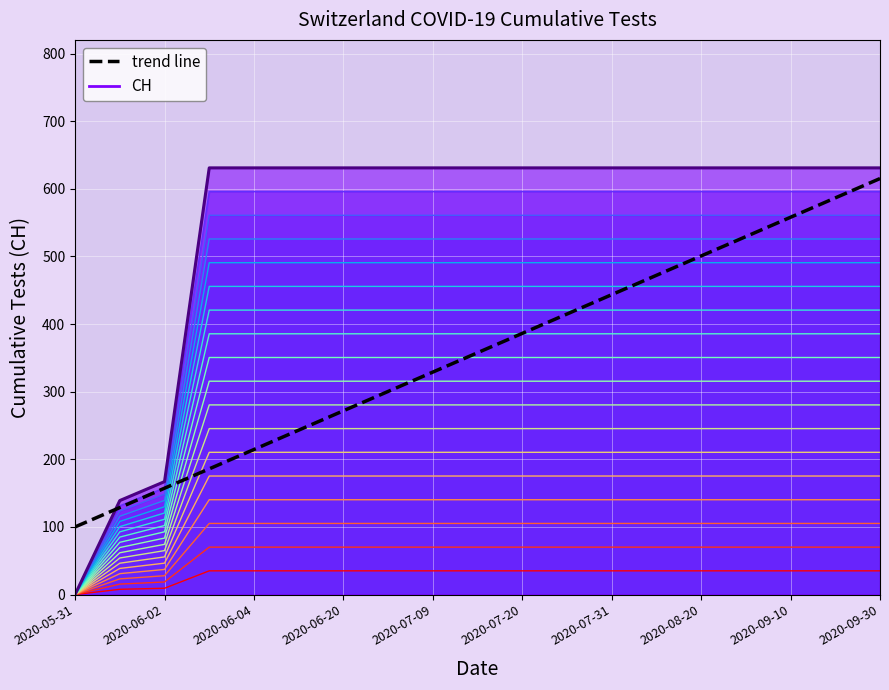

True or false: trend line and CH level 18 intersect in this chart.

True